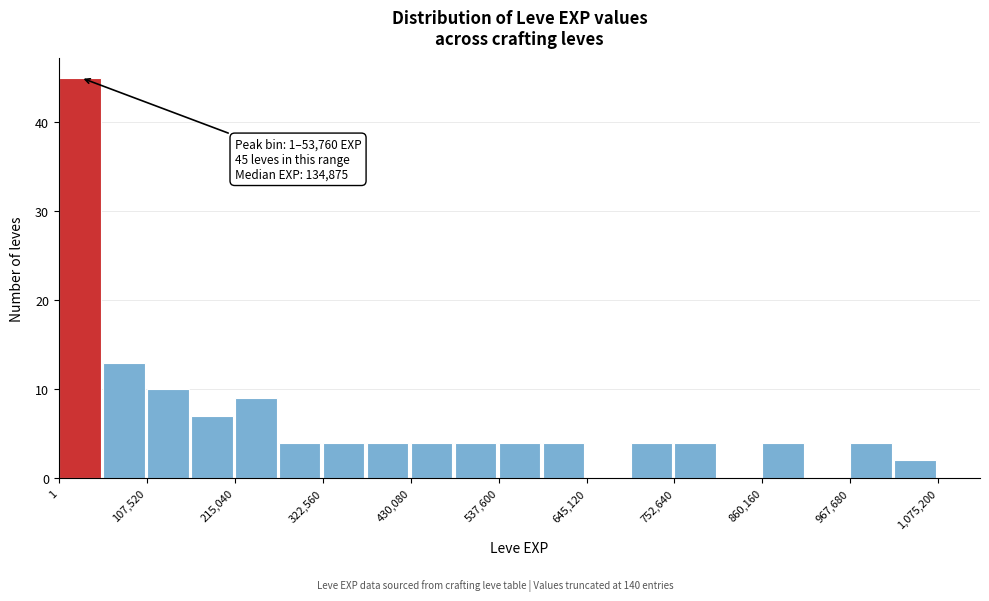

Around what value on the x-axis is the tallest bar? Give the approximate position of its centre, as read against the axis.

20000